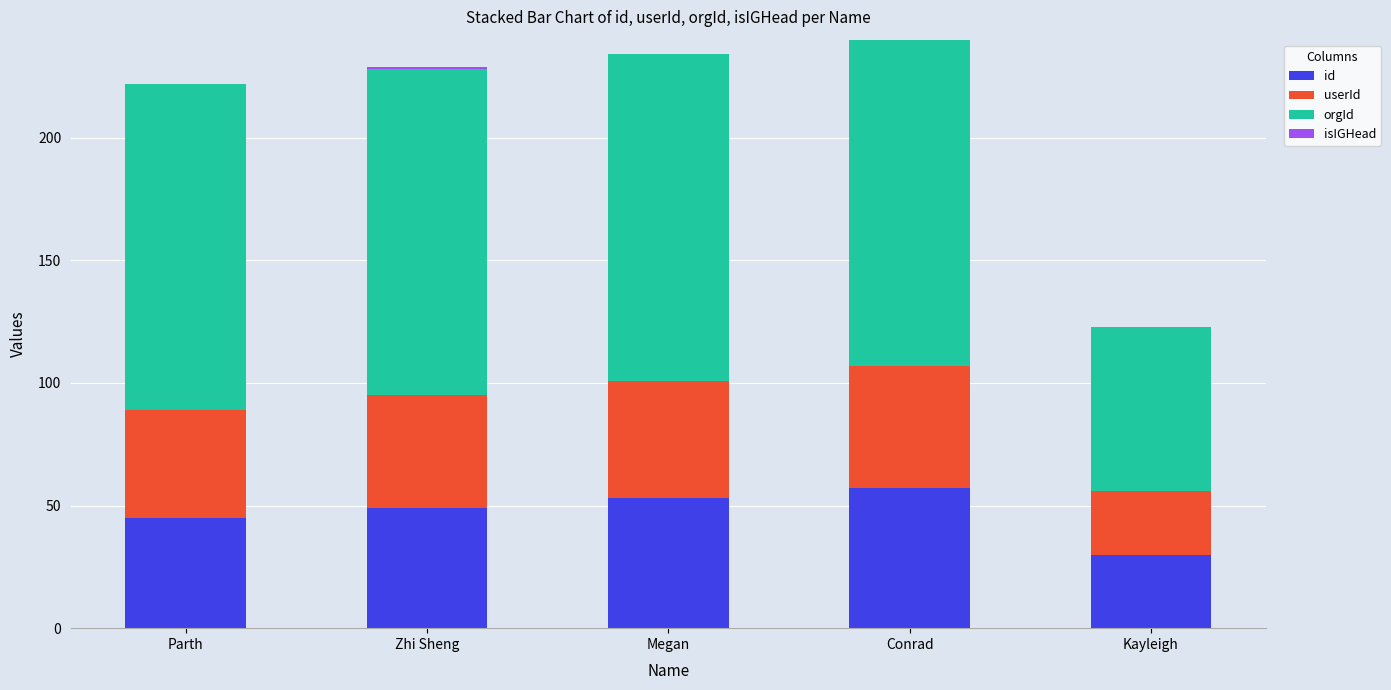

Does the chart contain stacked bars?

Yes